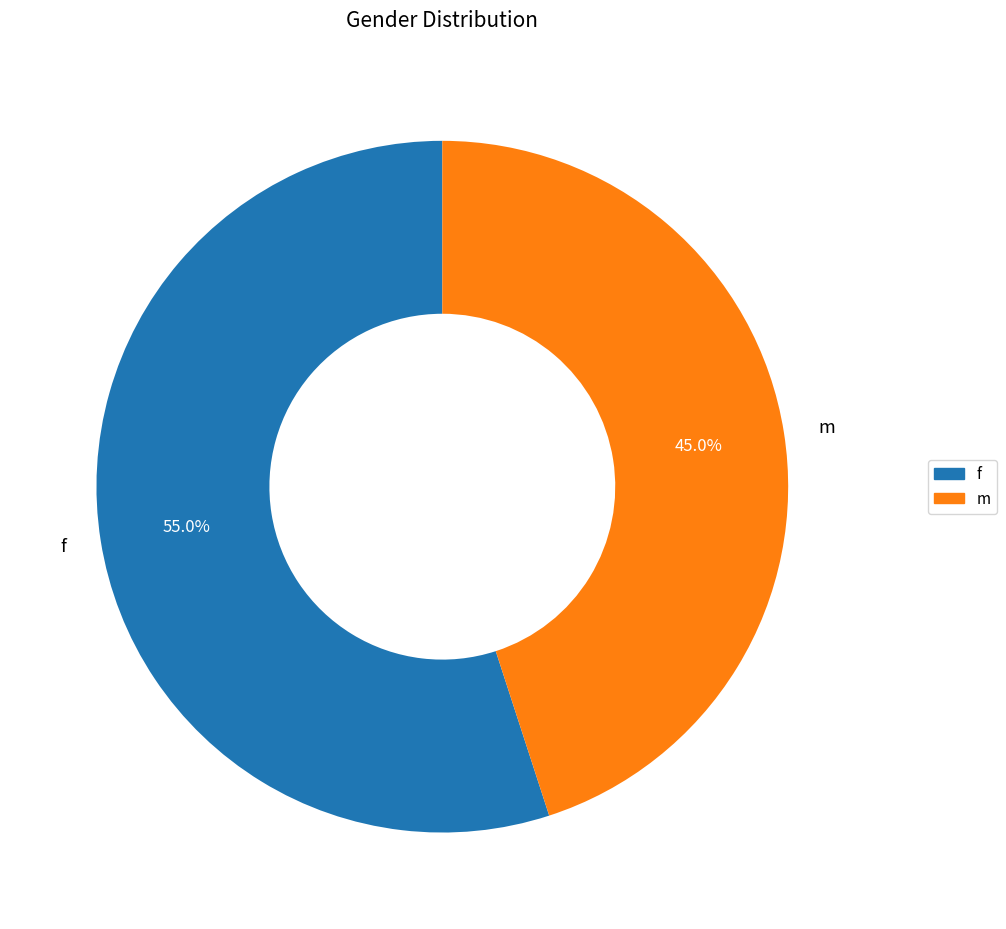

To the nearest percent, what is the difference between the largest and smallest slice percentages?

10%